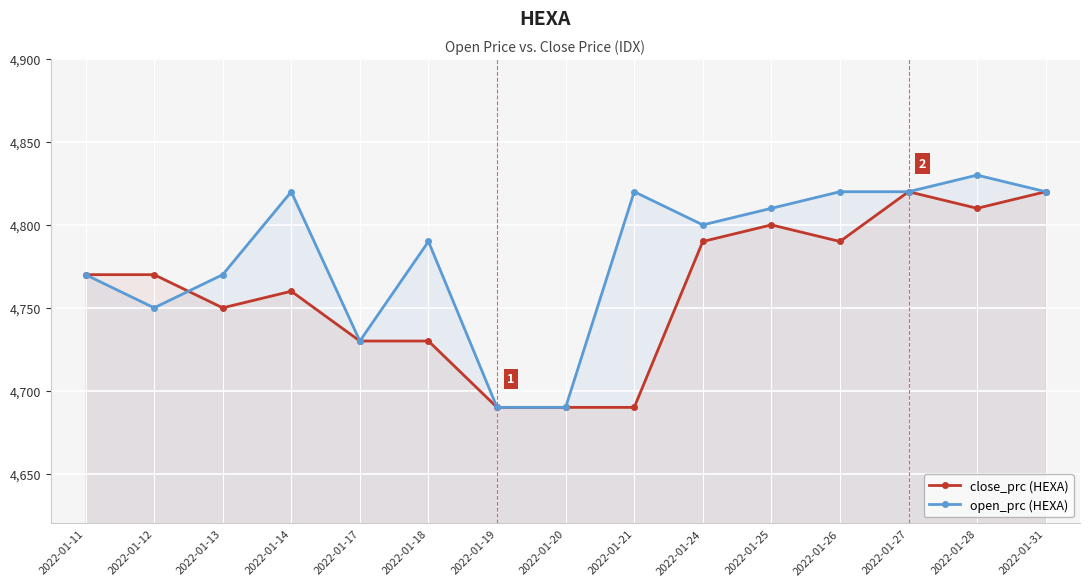

What is the sum of all open_prc (HEXA) values?

71730